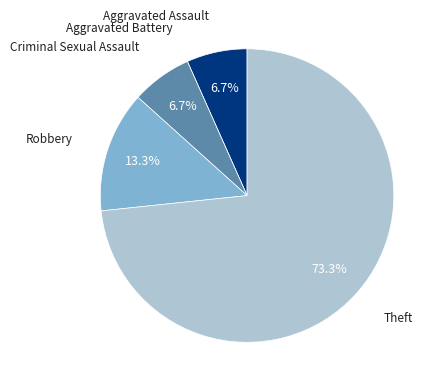

Is there any slice that represents more than half of the pie?

Yes